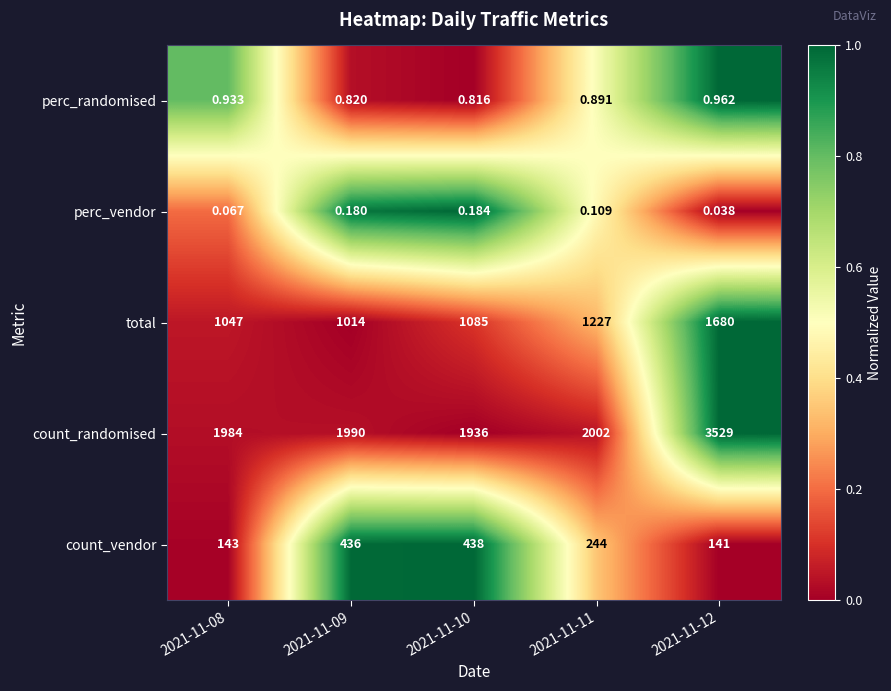

At 2021-11-08, list the series in order from largest to smallest.

count_randomised, total, count_vendor, perc_randomised, perc_vendor